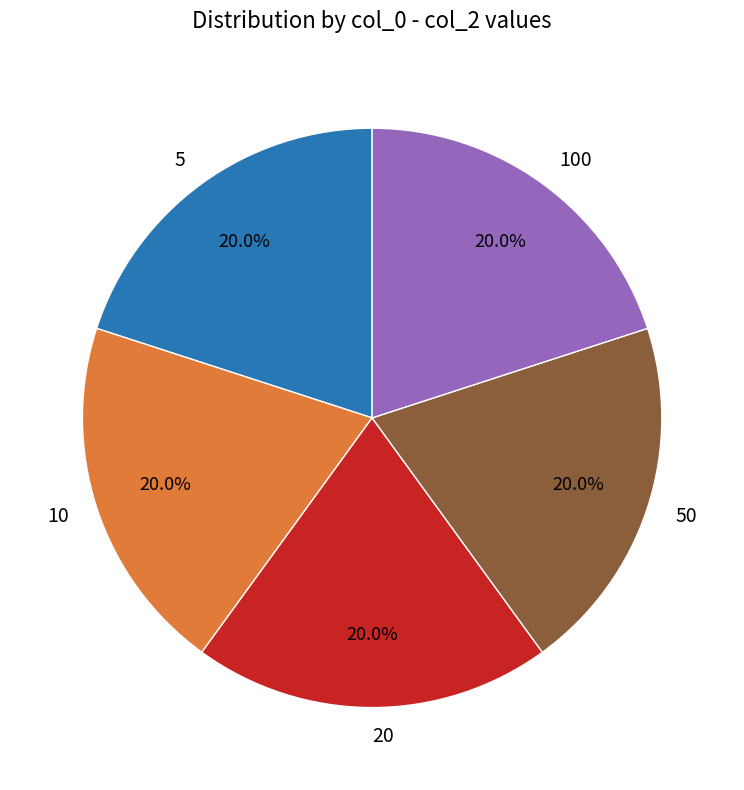

Is there a majority slice in this chart?

No